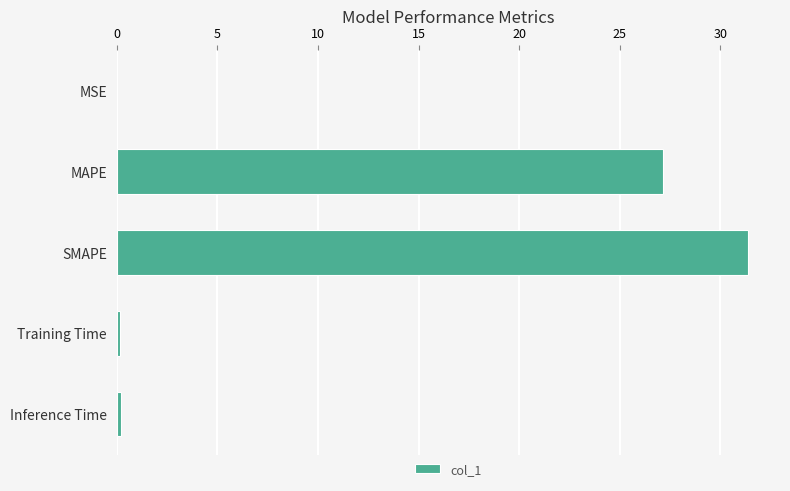

Which has a higher value, SMAPE or MAPE?

SMAPE